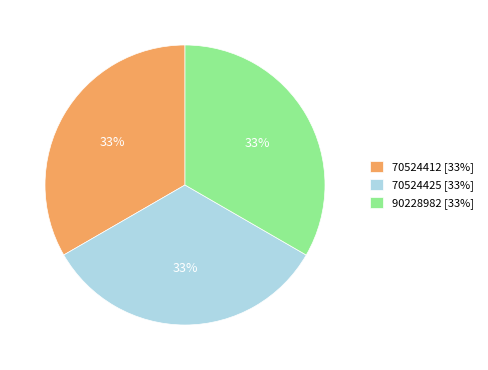

What percentage is the 70524412 slice, to the nearest percent?

33%